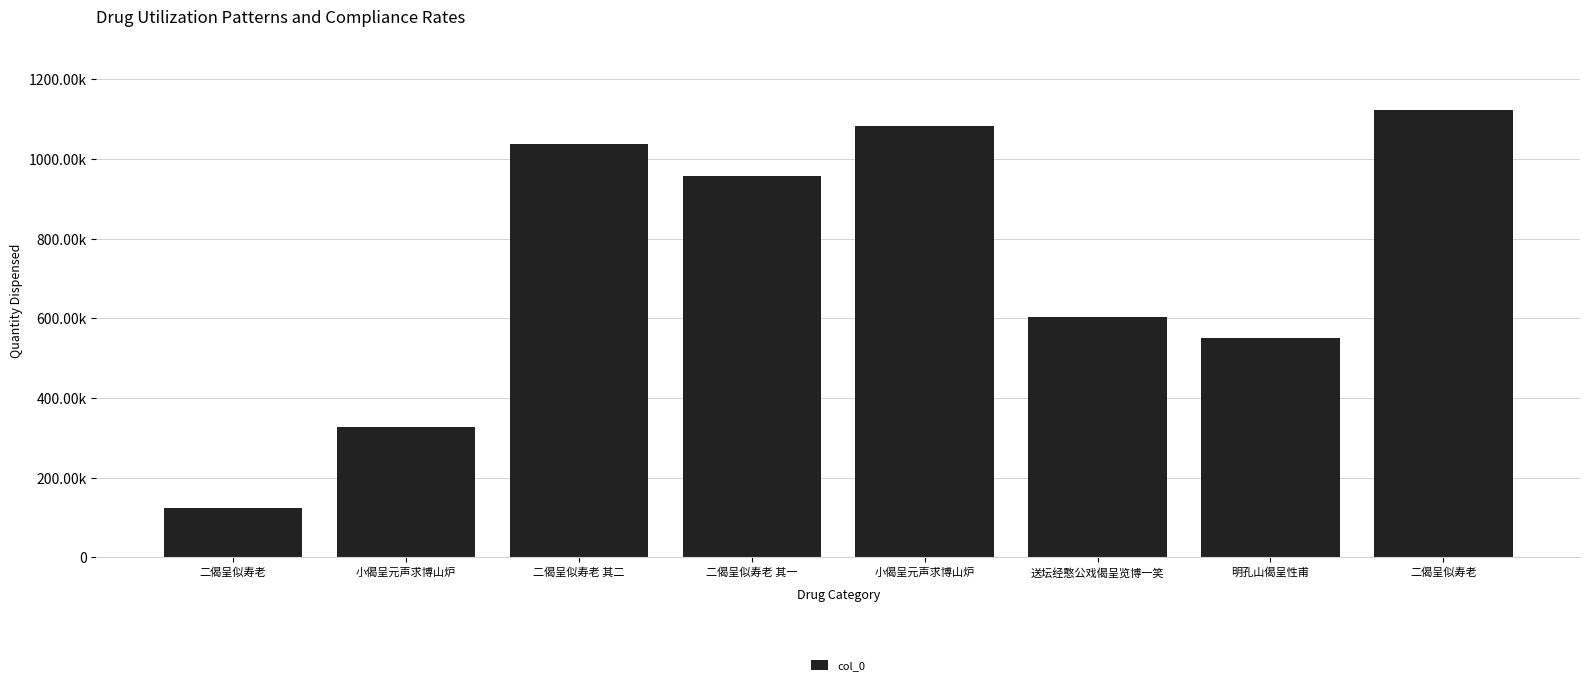

Are the bars horizontal?

No